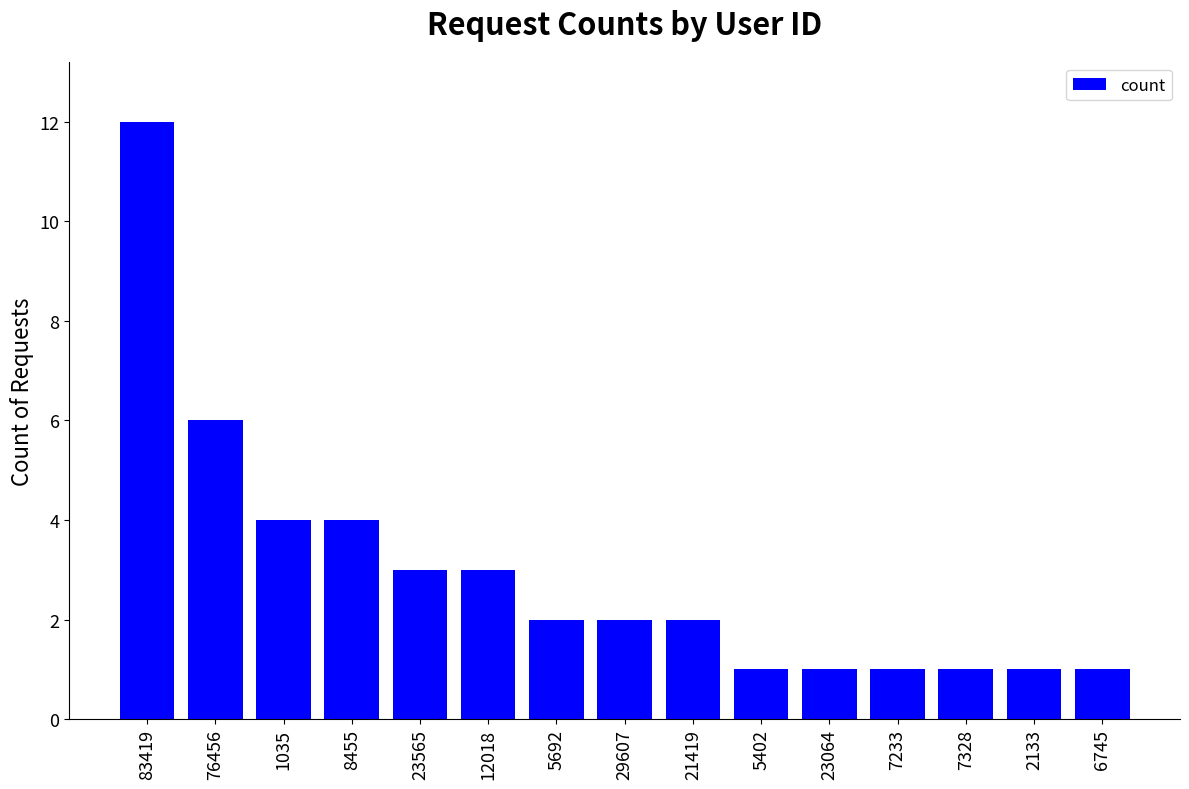

What is the minimum value shown in the chart?

1